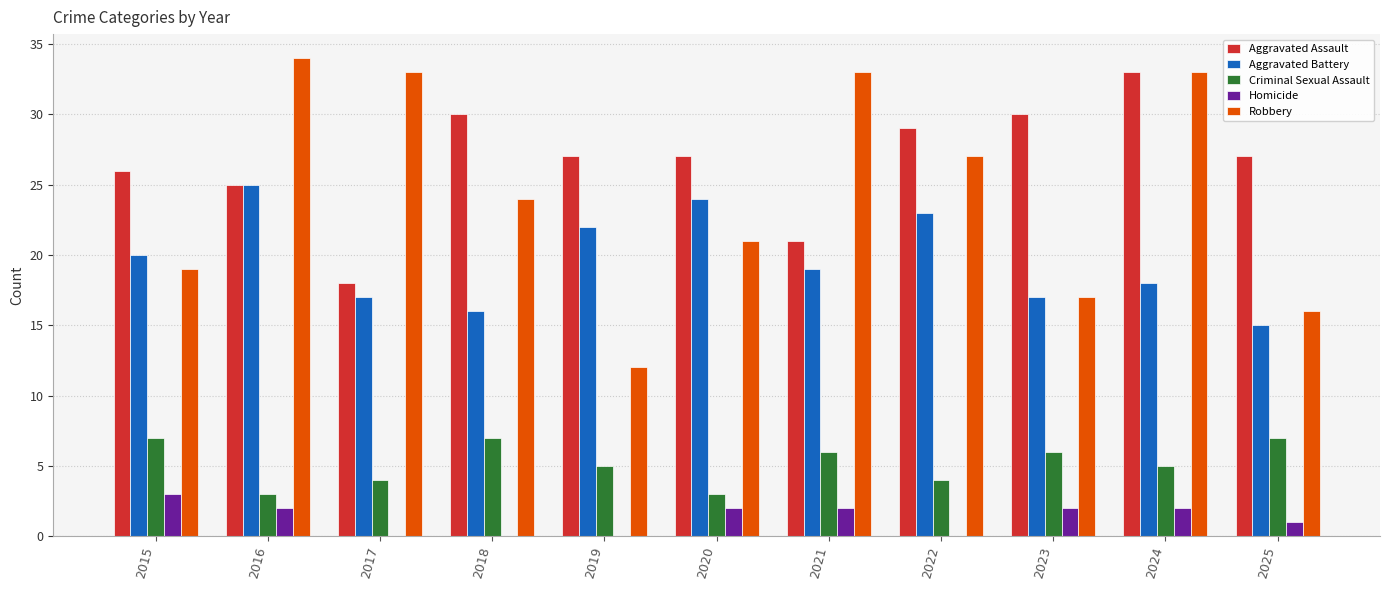

What value does the Aggravated Battery series have at 2021?

19